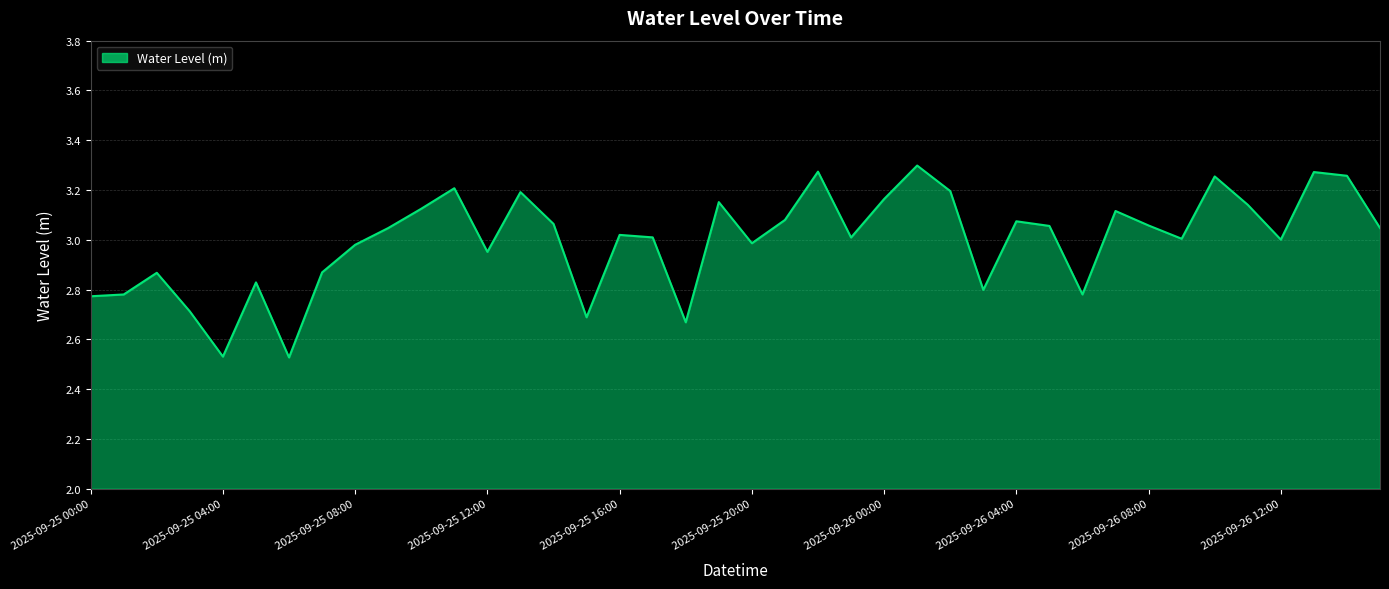

What is the difference between the maximum and minimum values?

0.8